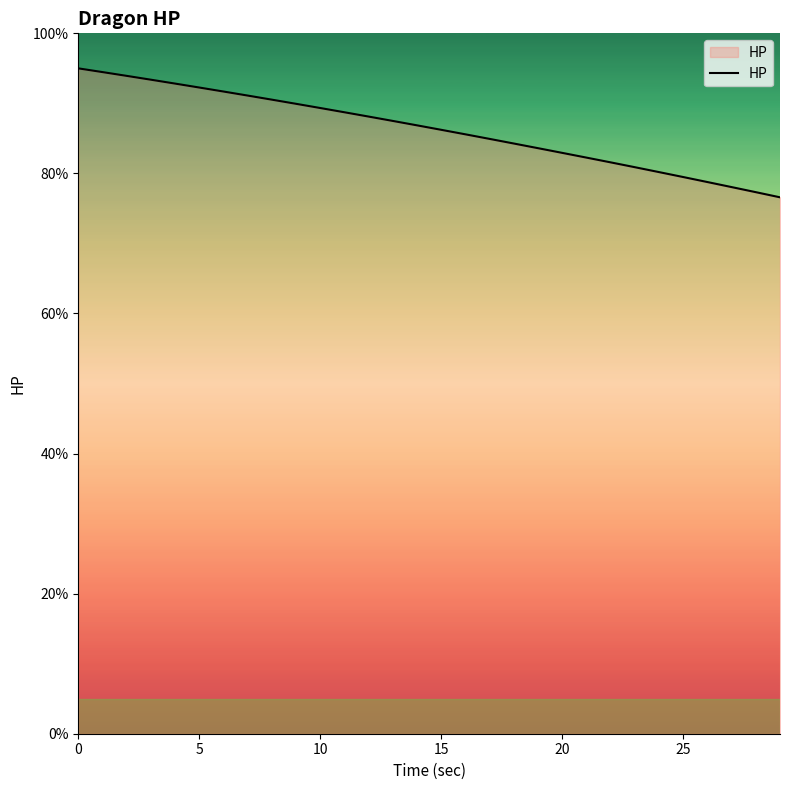

What is the maximum value shown in the chart?

95.0